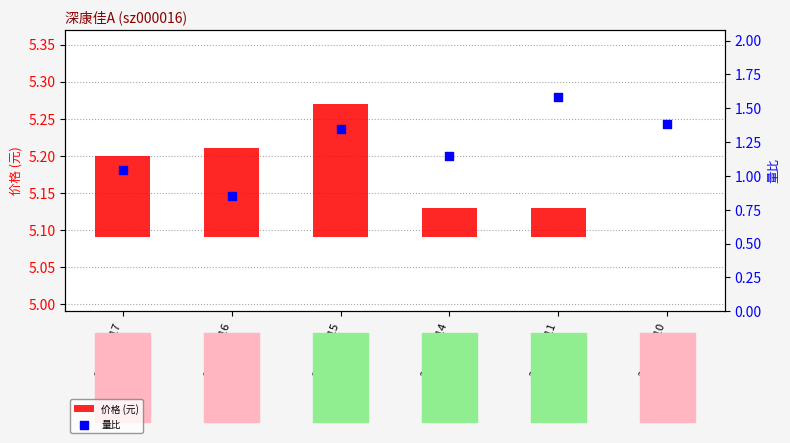

At how many categories does at least one series exceed 0?

6